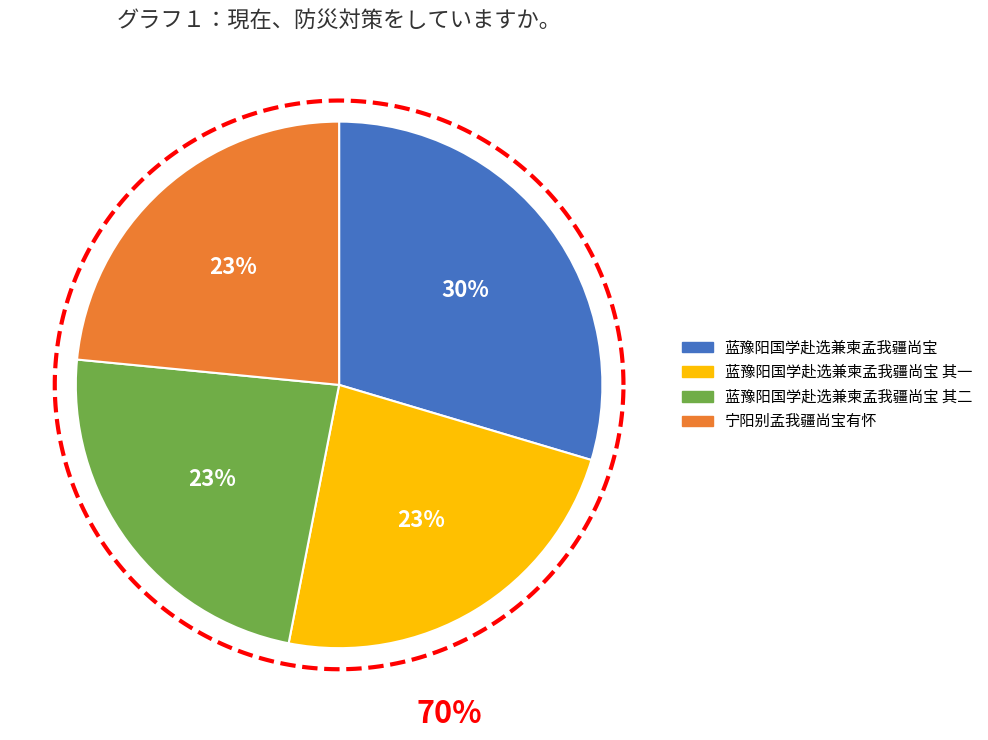

Does any single category account for the majority?

No